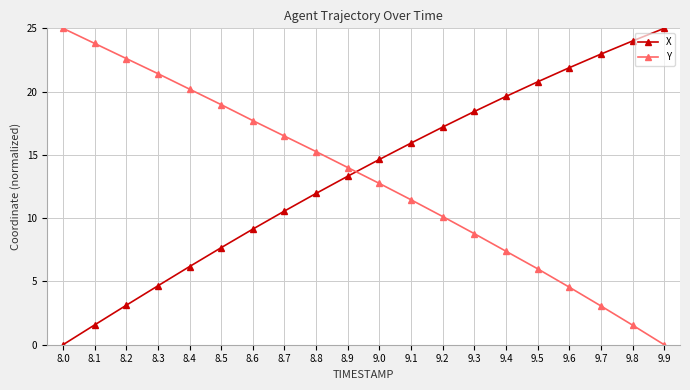

Rank the series at 9.3 from lowest to highest value.

Y, X